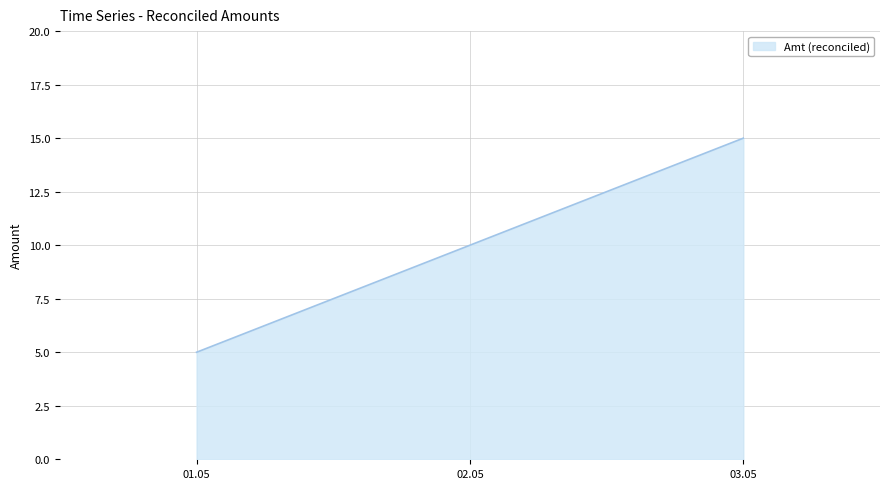

What is the average value?

10